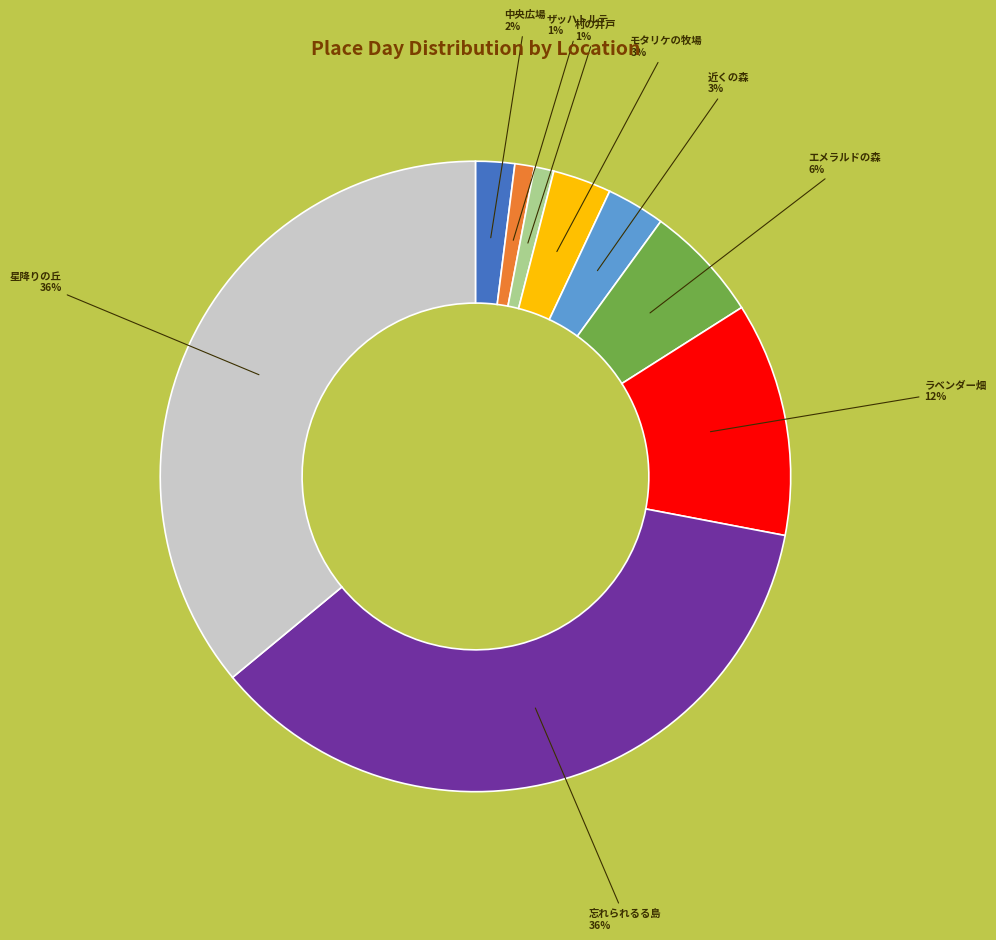

To the nearest percent, what is the average slice percentage?

11%